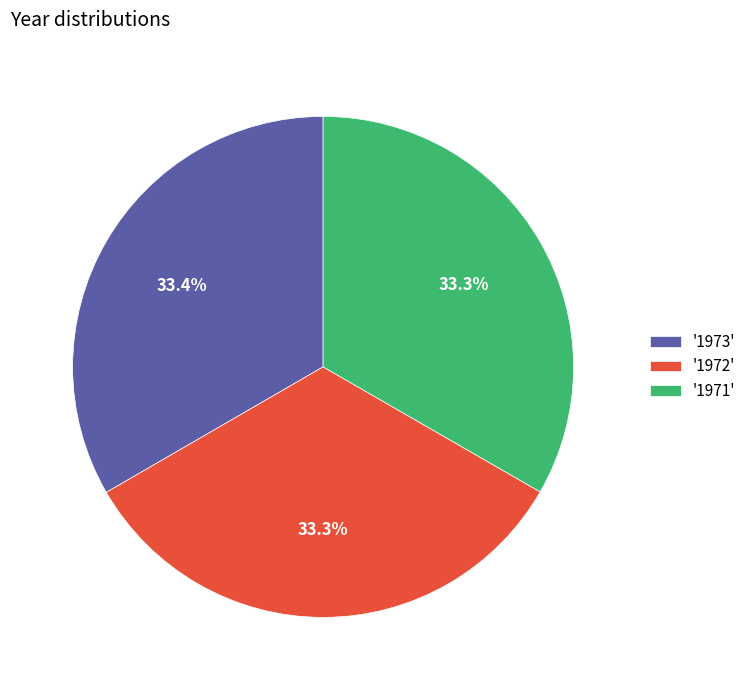

Is there any slice that represents more than half of the pie?

No